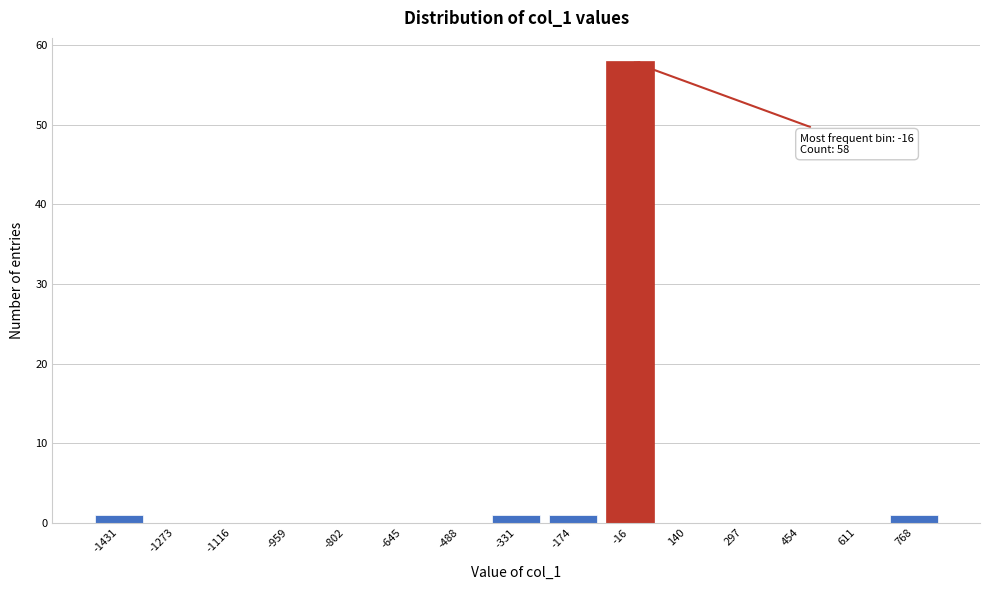

Reading right to left, transcribe all the data shown in this chart.

768=1	611=0	454=0	297=0	140=0	-16=58	-174=1	-331=1	-488=0	-645=0	-802=0	-959=0	-1116=0	-1273=0	-1431=1